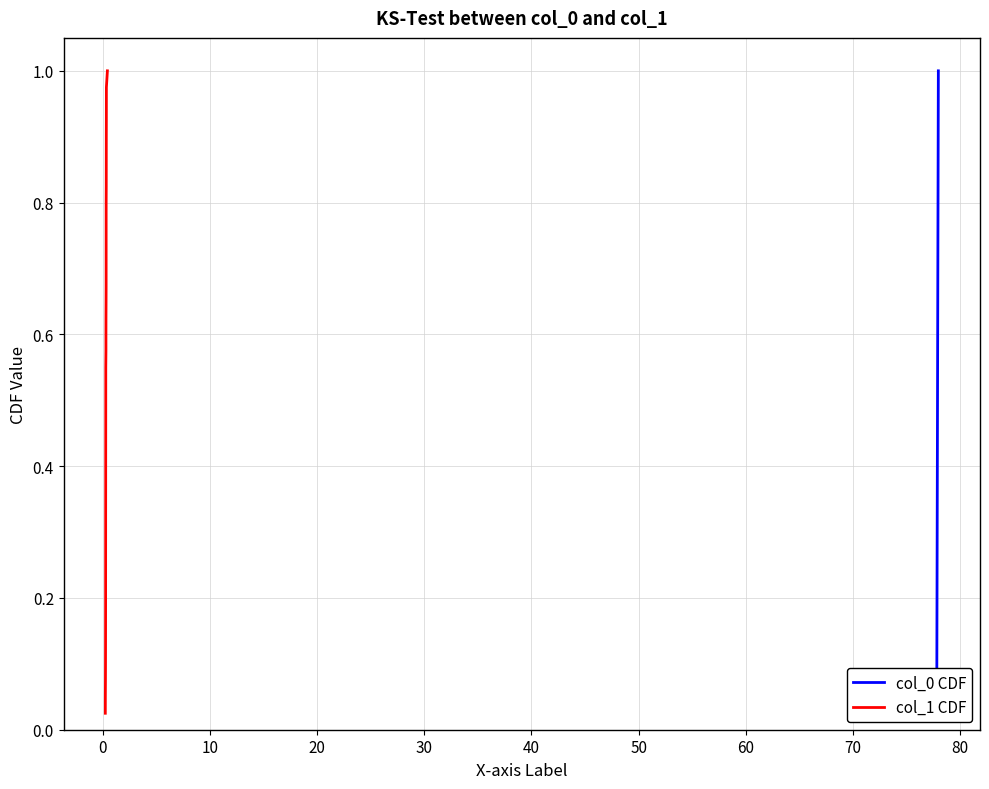

The value of col_0 CDF at 50 is 0.1. True or false?

False